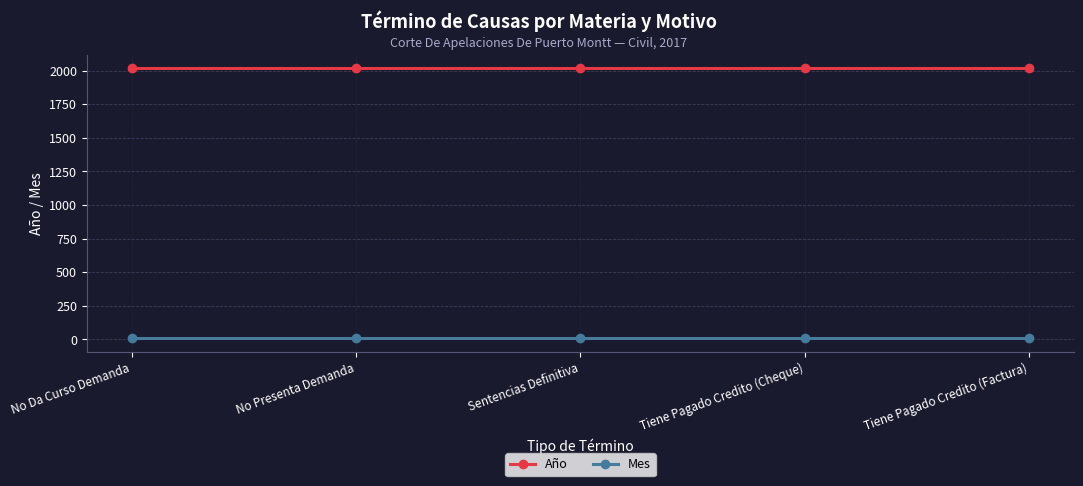

True or false: Mes and Año intersect in this chart.

False